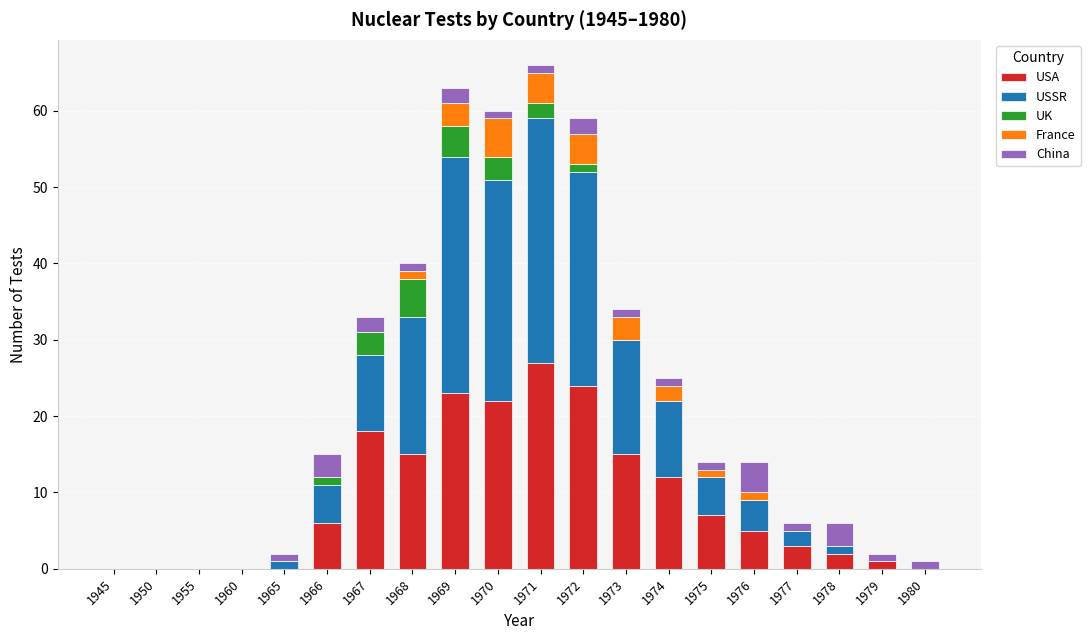

Is it true that USA equals 0 at 1950?

True